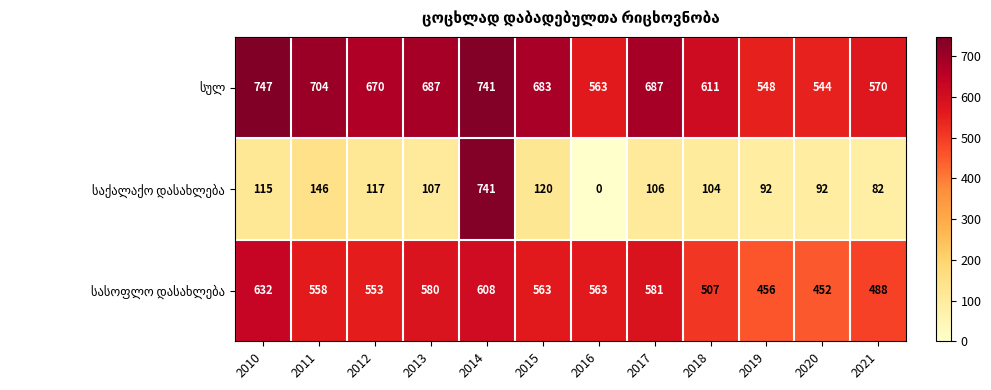

What is the spread (max minus min) of values at 2021?

488